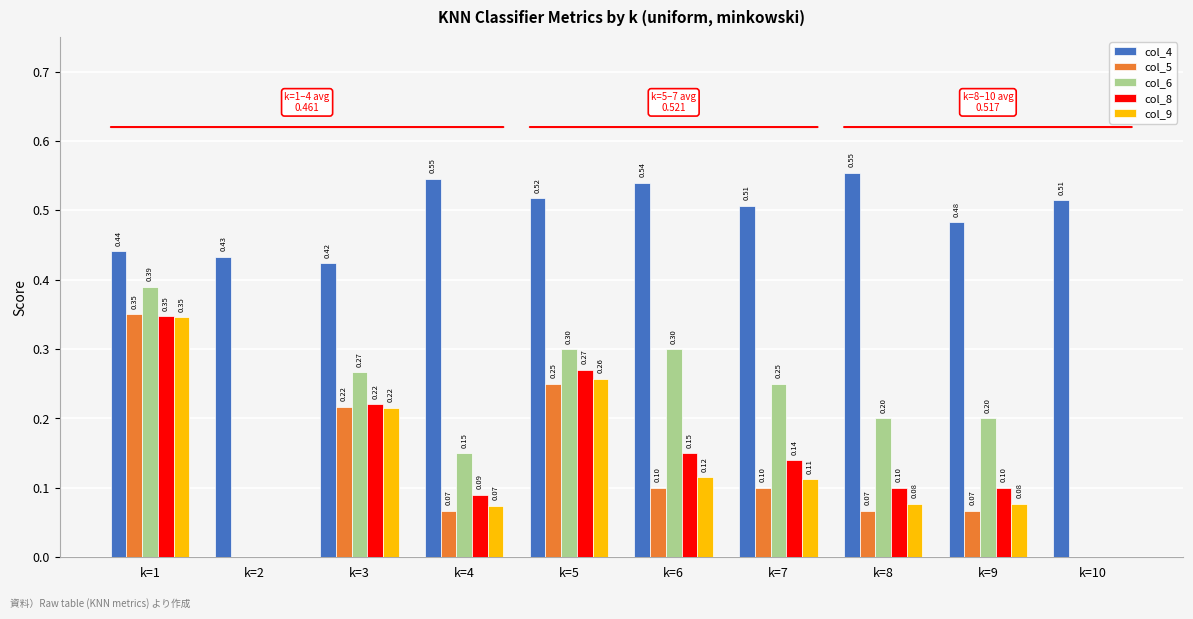

What is the sum of all col_6 values?

2.1